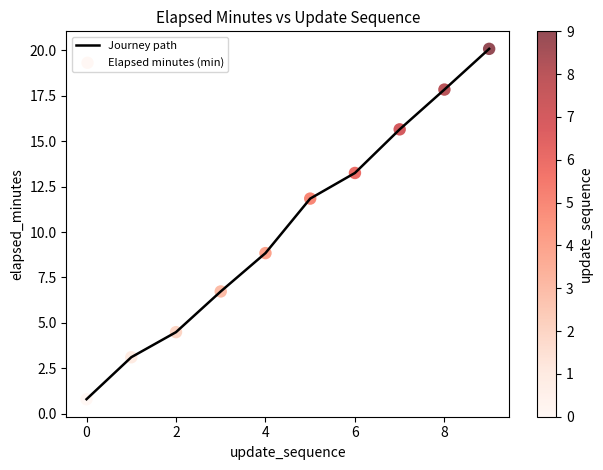

What is the difference between the maximum and minimum values?

19.3